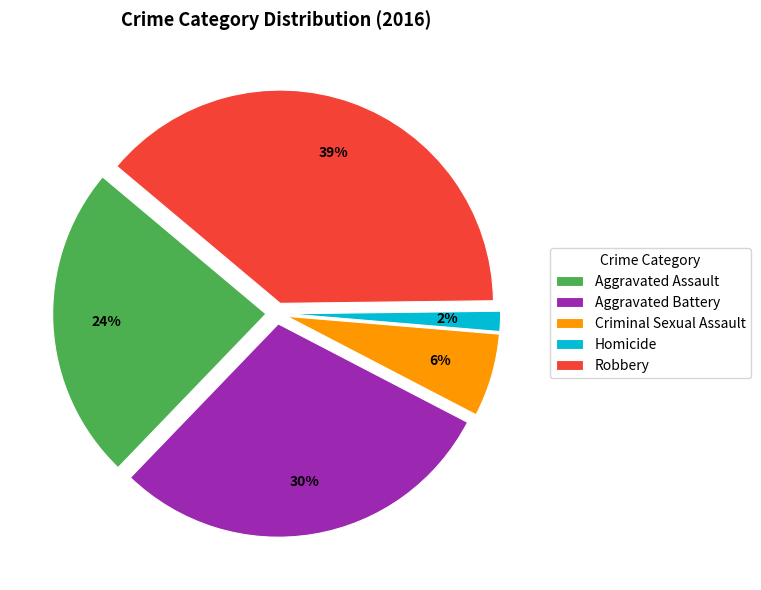

To the nearest percent, what is the average slice percentage?

20%